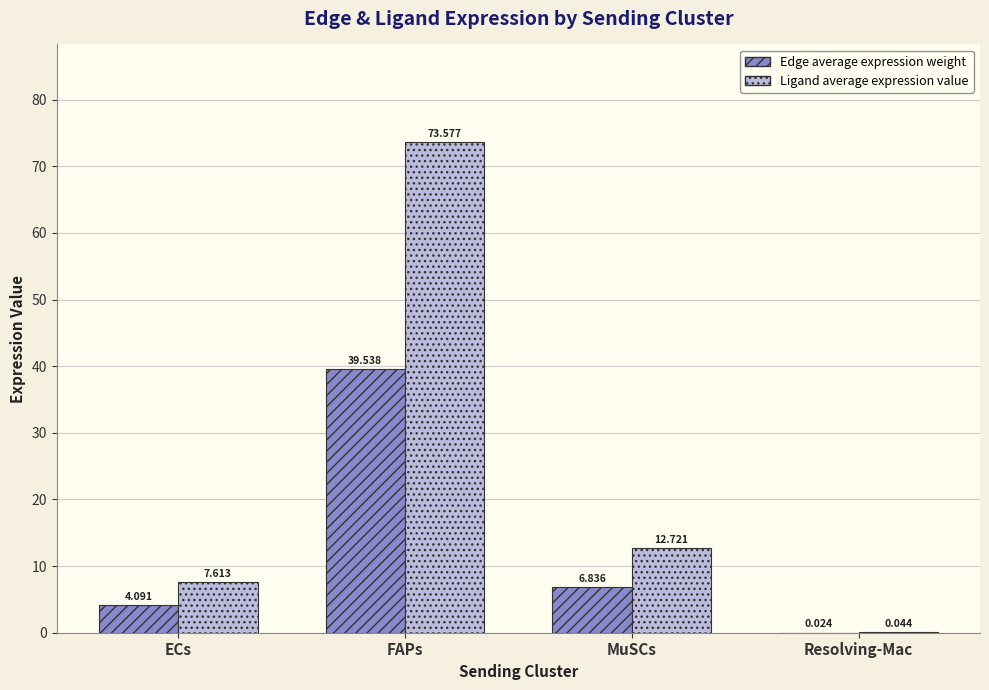

Which series has the largest total across all categories?

Ligand average expression value